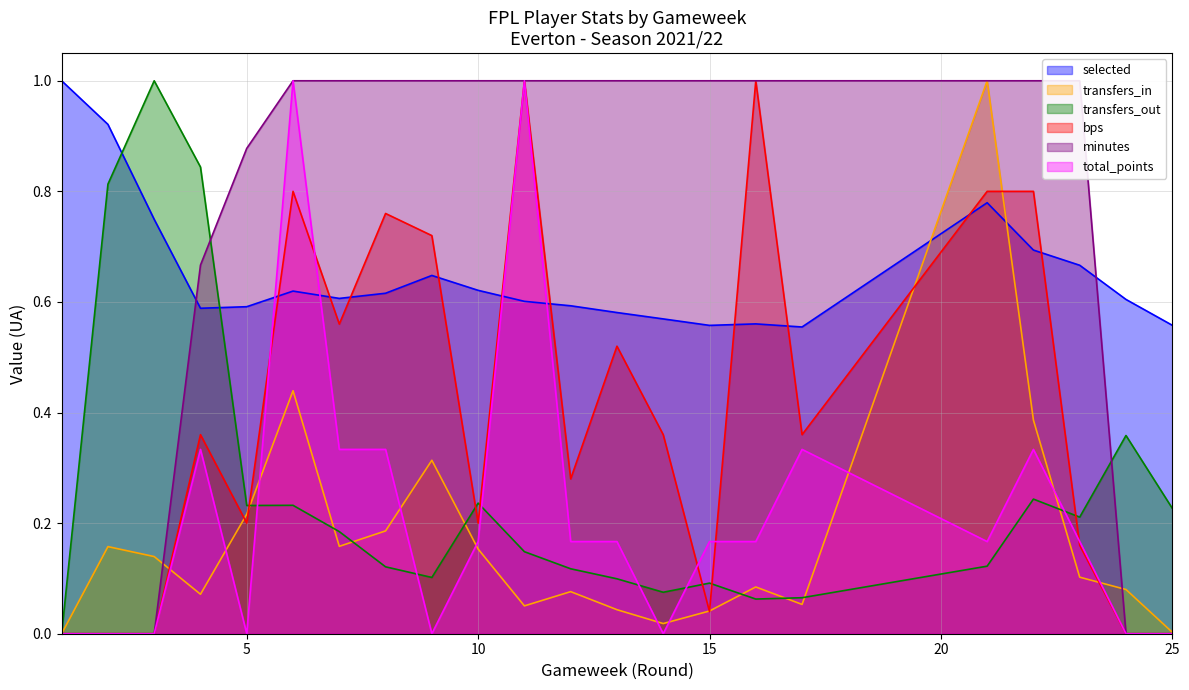

Does the chart display data point markers on the line(s)?

No